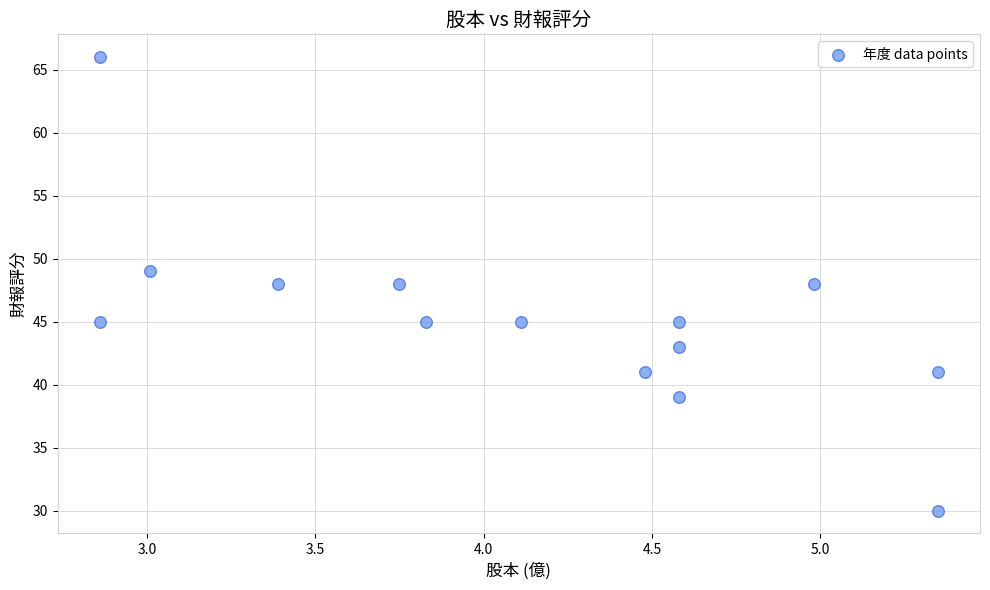

What is the range of Y values (max minus min)?

36